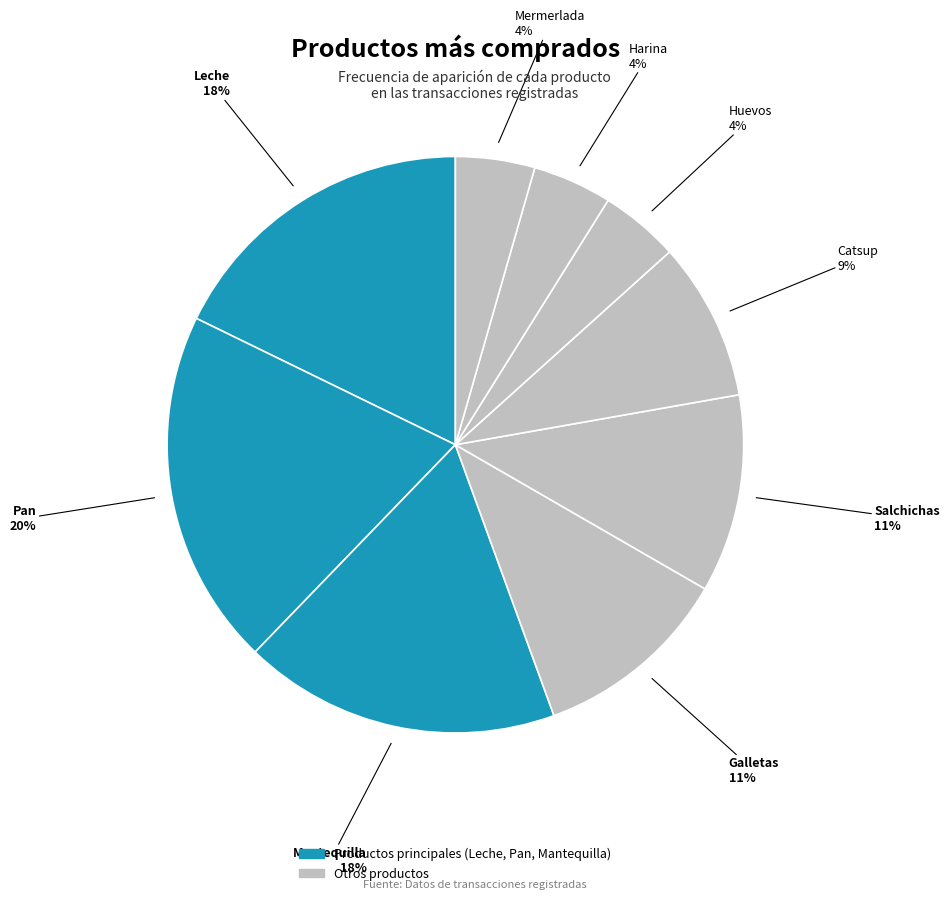

How many segments does this pie chart have?

9